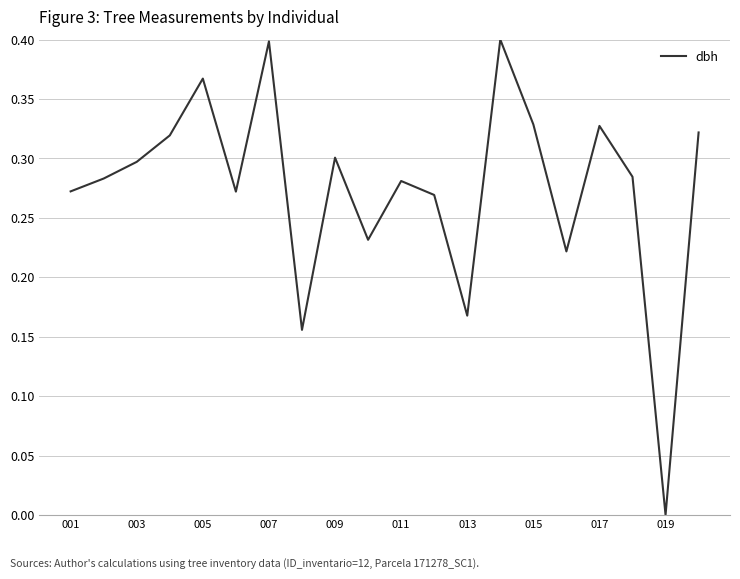

Does the chart have visible grid lines?

Yes